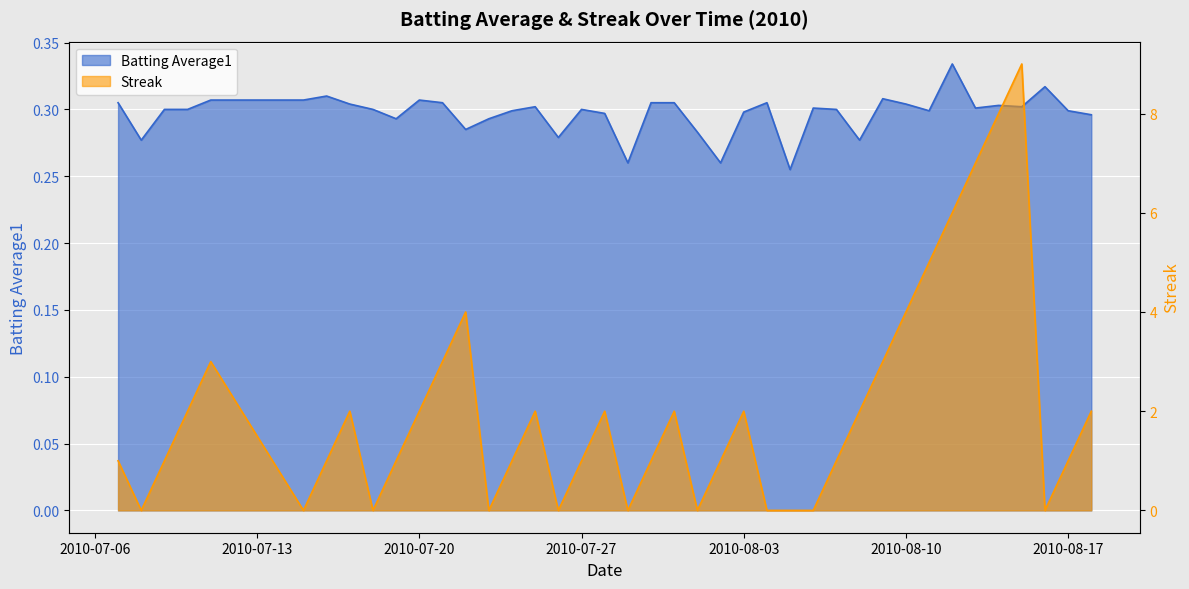

How many data points in Streak are above 1?

19